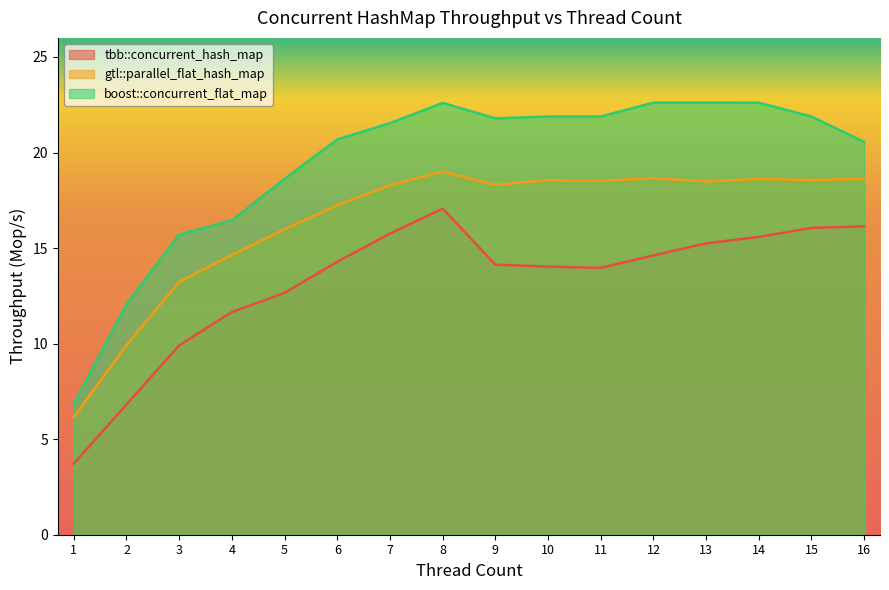

The tbb::concurrent_hash_map series shows 19.3 at 11. True or false?

False